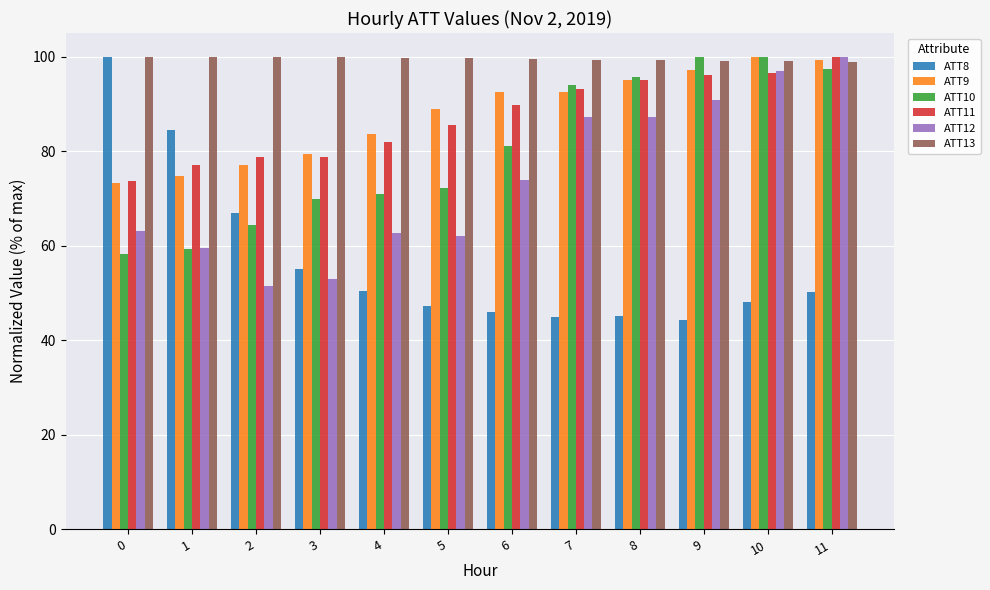

Is it true that ATT8 equals 79.5 at 7?

False